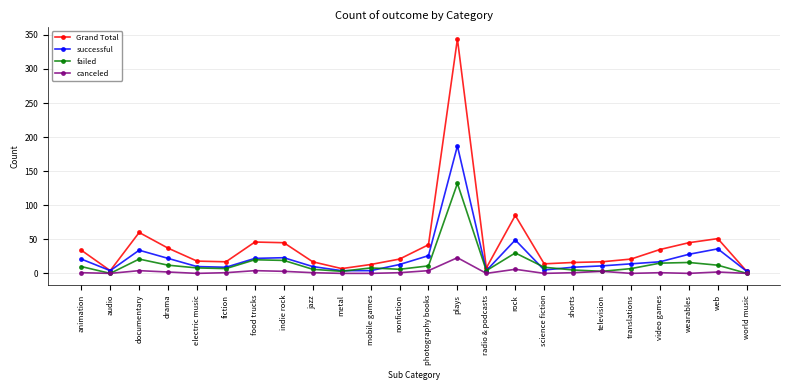

Where is the first local minimum for Grand Total?

audio